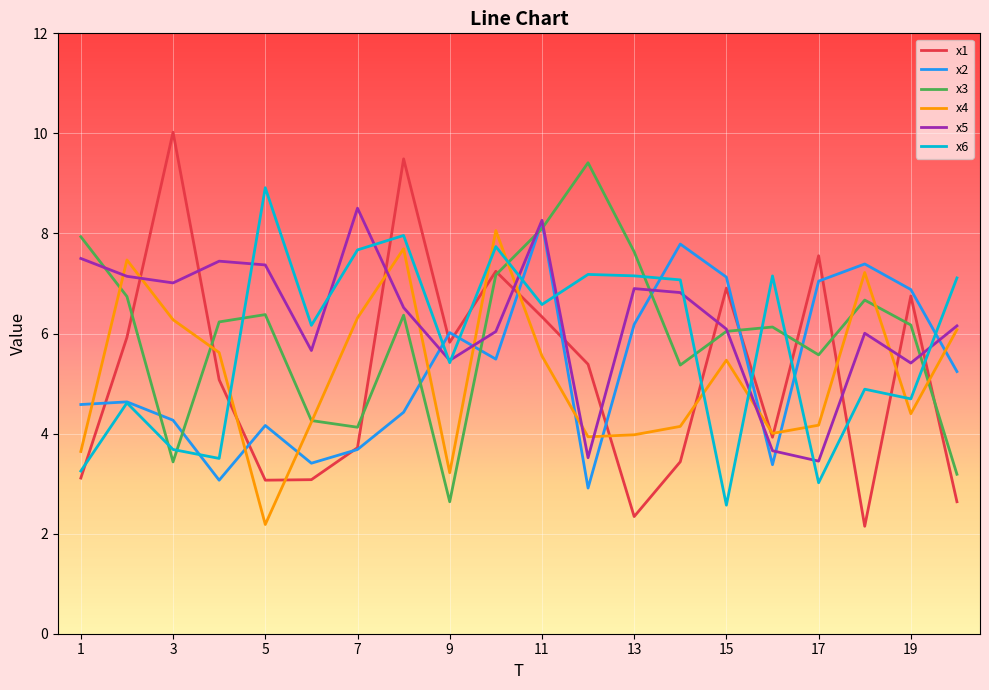

What is the minimum value for x4?

2.2